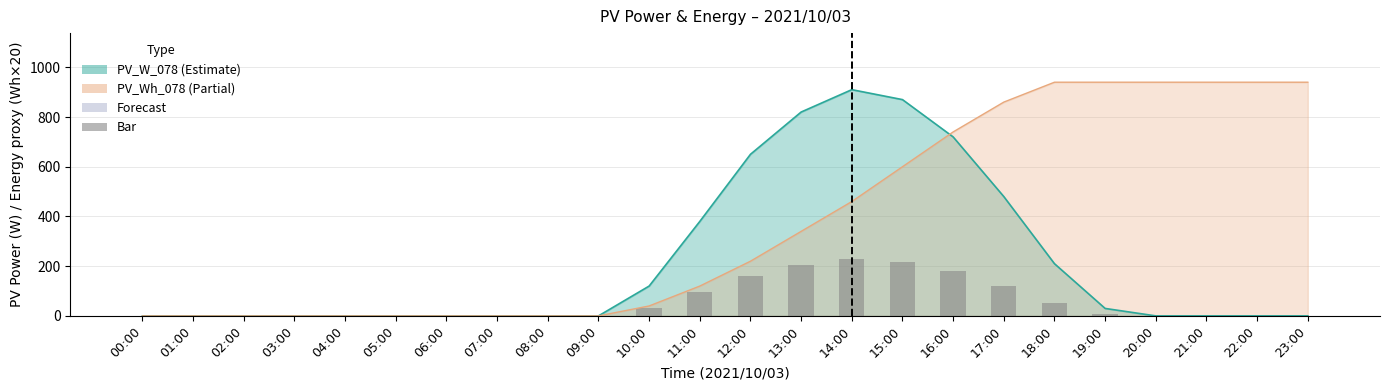

Rank the categories by value from highest to lowest.

14:00, 15:00, 13:00, 16:00, 12:00, 17:00, 11:00, 18:00, 10:00, 19:00, 00:00, 01:00, 02:00, 03:00, 04:00, 05:00, 06:00, 07:00, 08:00, 09:00, 20:00, 21:00, 22:00, 23:00